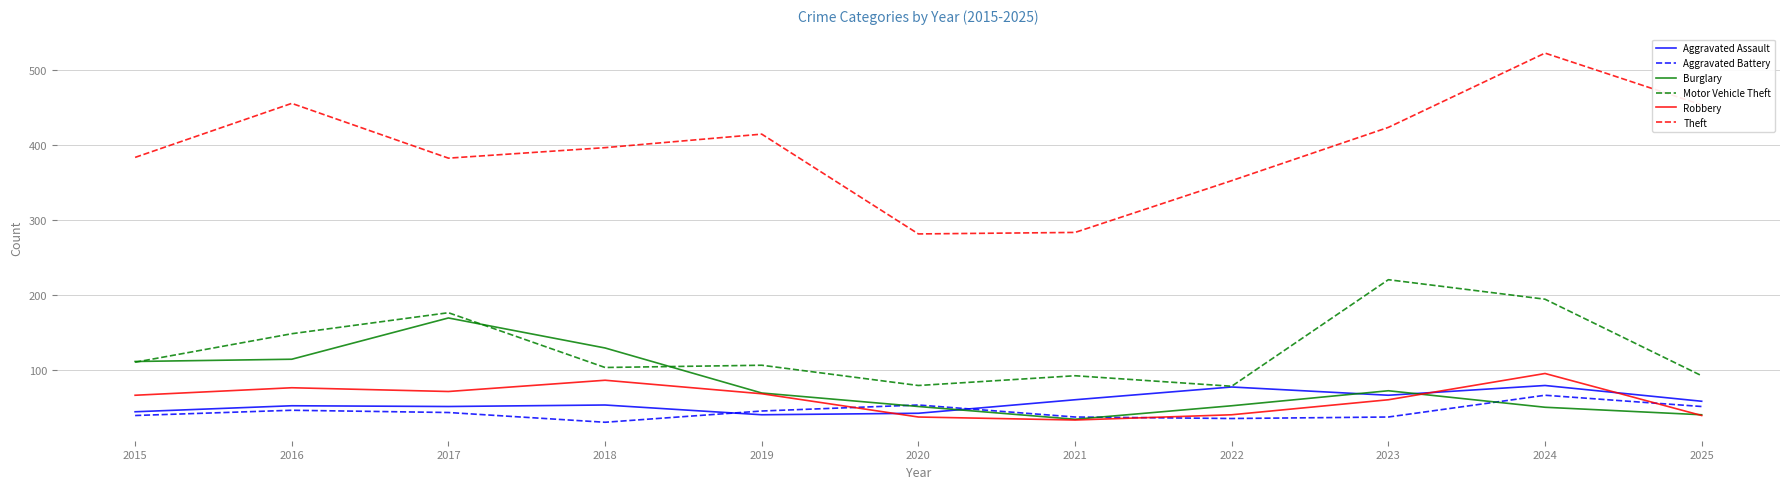

What are all the series names shown in the legend?

Aggravated Assault, Aggravated Battery, Burglary, Motor Vehicle Theft, Robbery, Theft